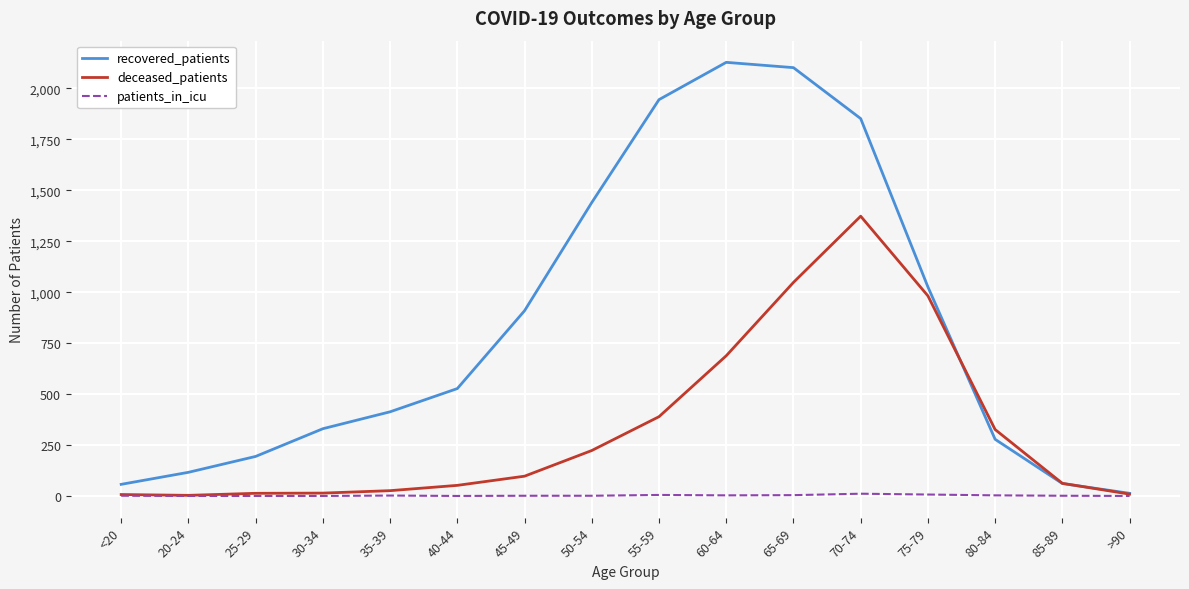

Is the value of deceased_patients at 80-84 greater than the value of patients_in_icu at <20?

Yes